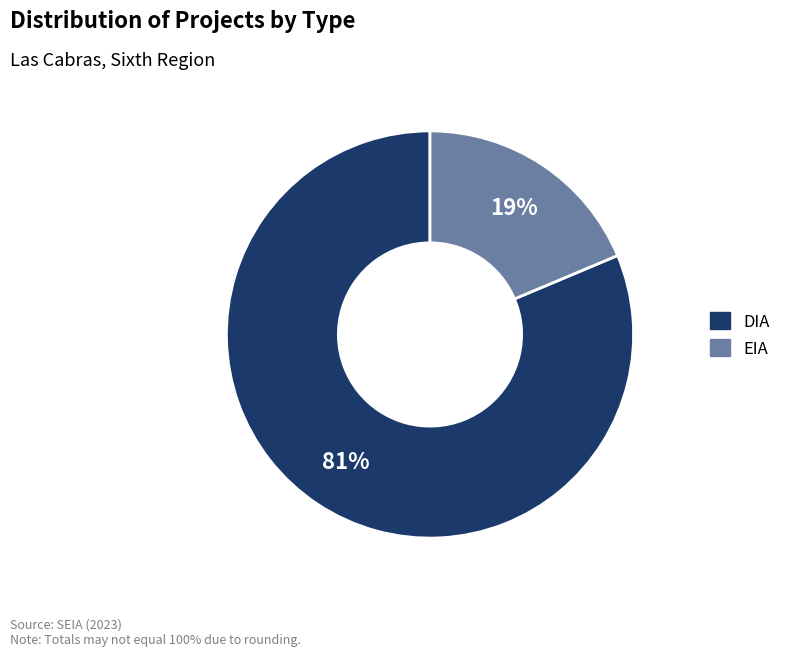

Does any single category account for the majority?

Yes